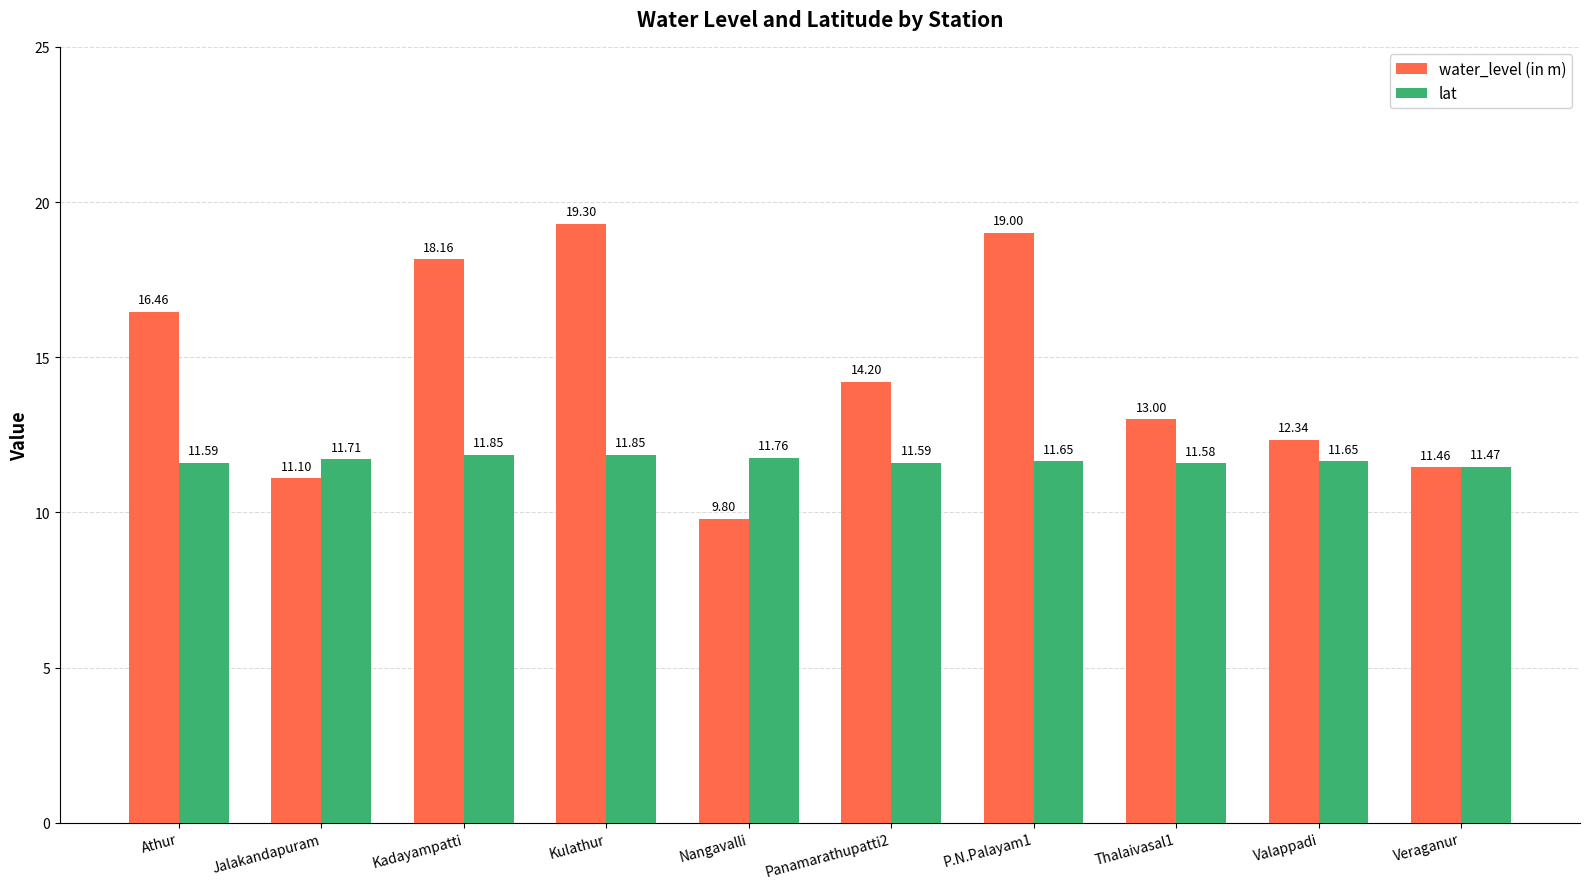

What is the value of the water_level (in m) bar at the 9th from the left?

12.3